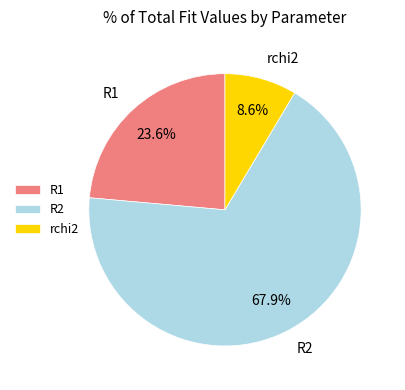

Rank the categories by value from highest to lowest.

R2, R1, rchi2